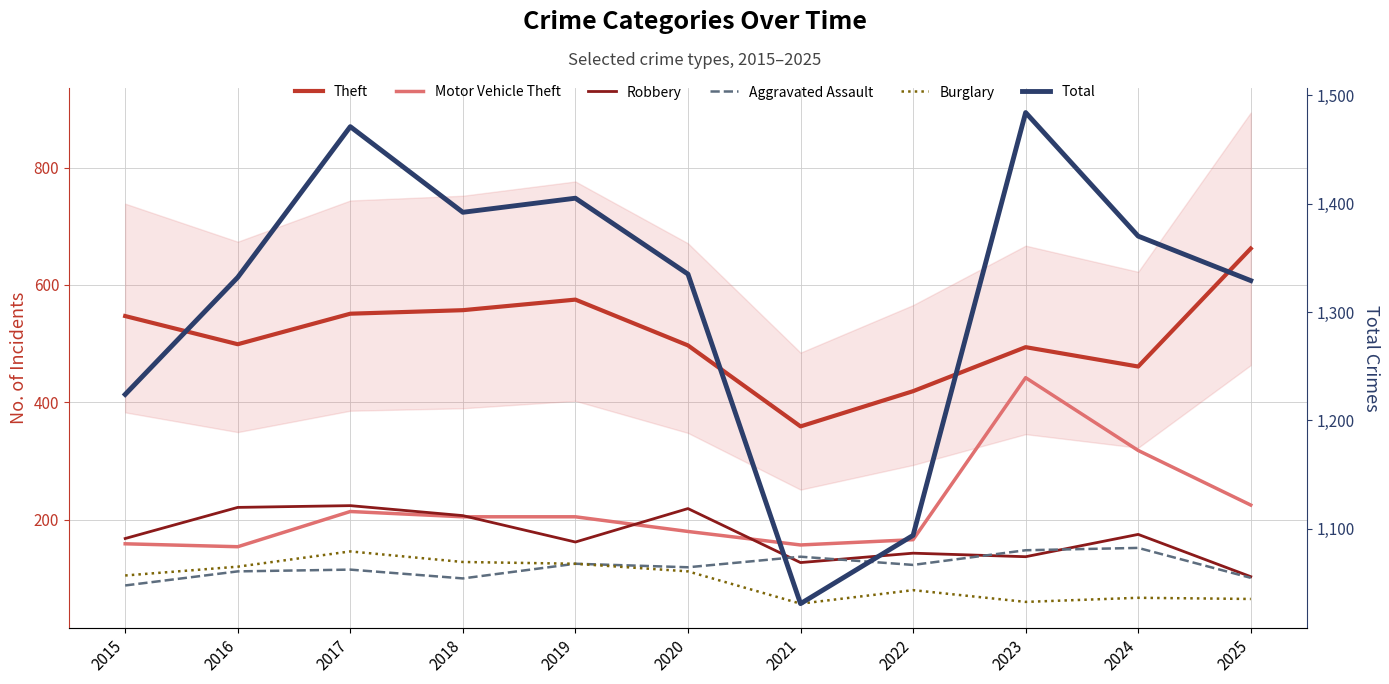

True or false: Aggravated Assault has more than 0 points higher than both neighbors.

True